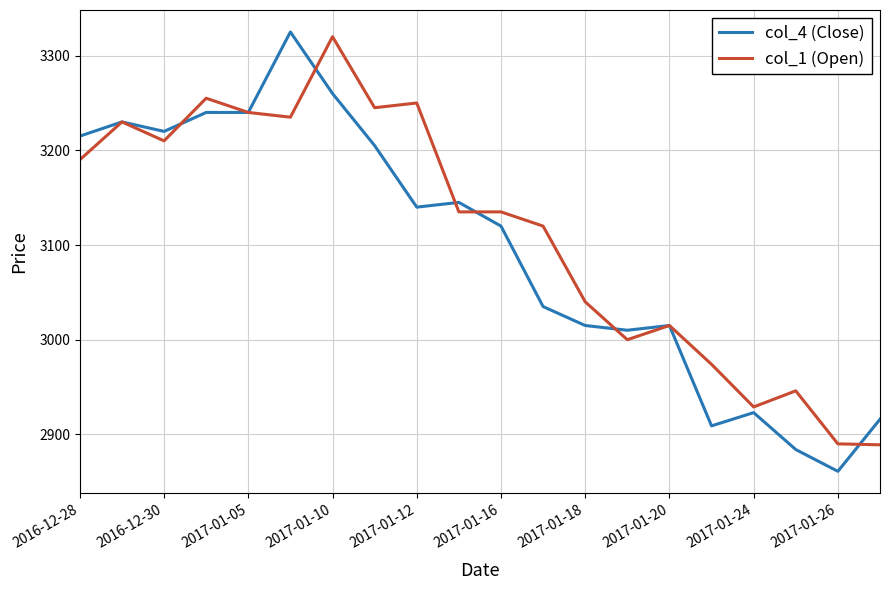

What is the lowest value of the col_1 (Open) series?

2889